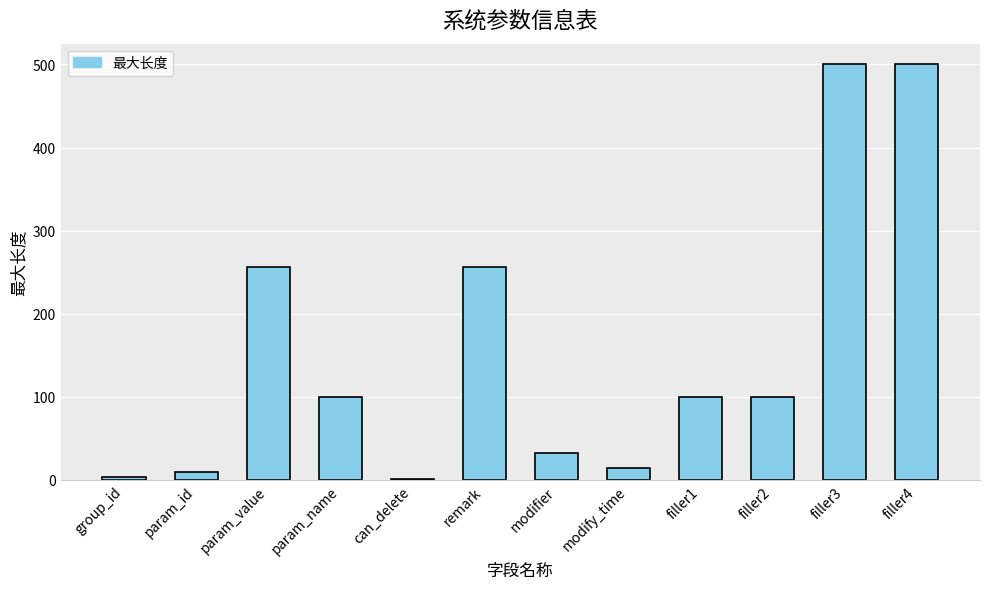

The chart shows a value of 32 at modifier. True or false?

True